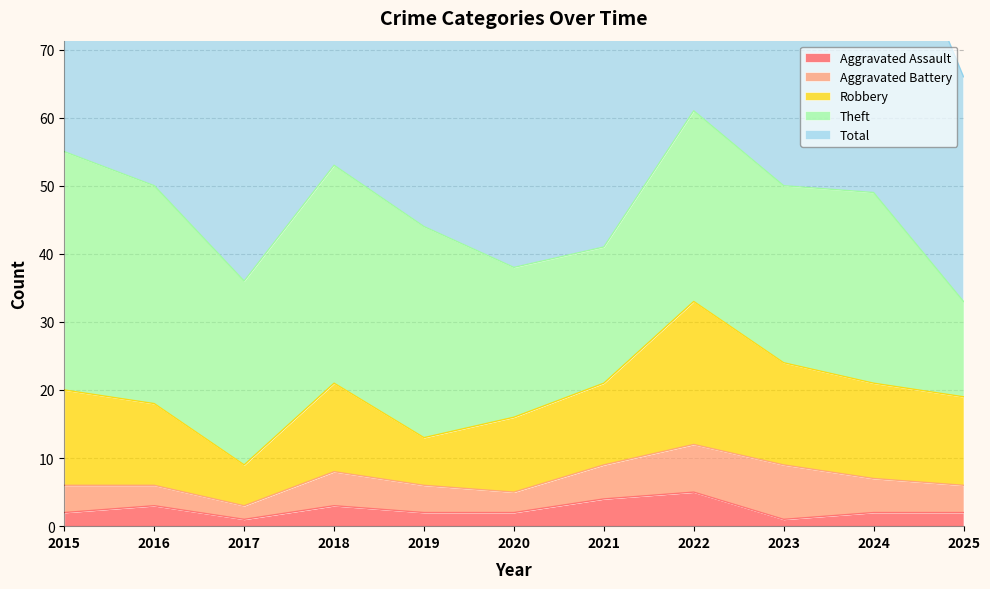

What is the sum of the Aggravated Battery values at 2022 and 2021?

12